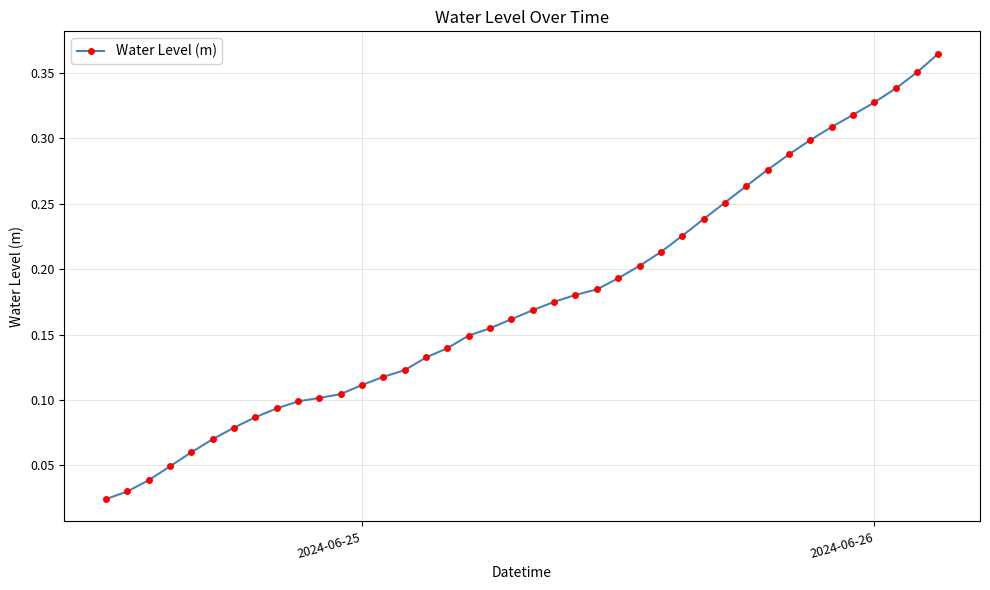

What is the sum of all values?

7.1